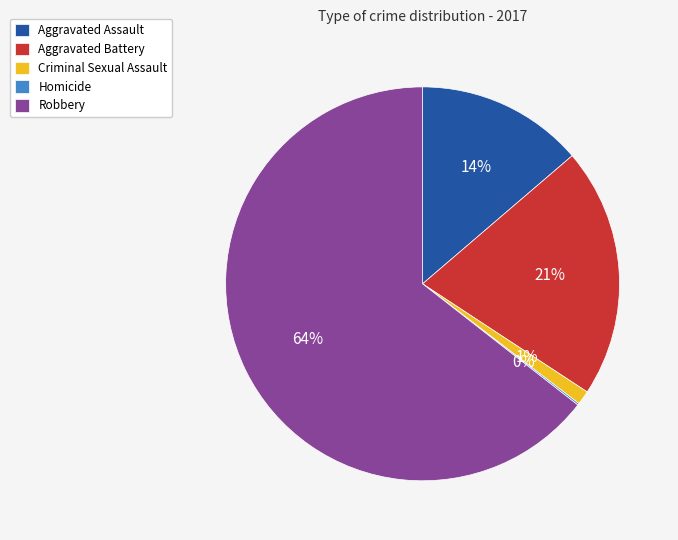

The Aggravated Assault slice represents 14% of the pie. True or false?

True